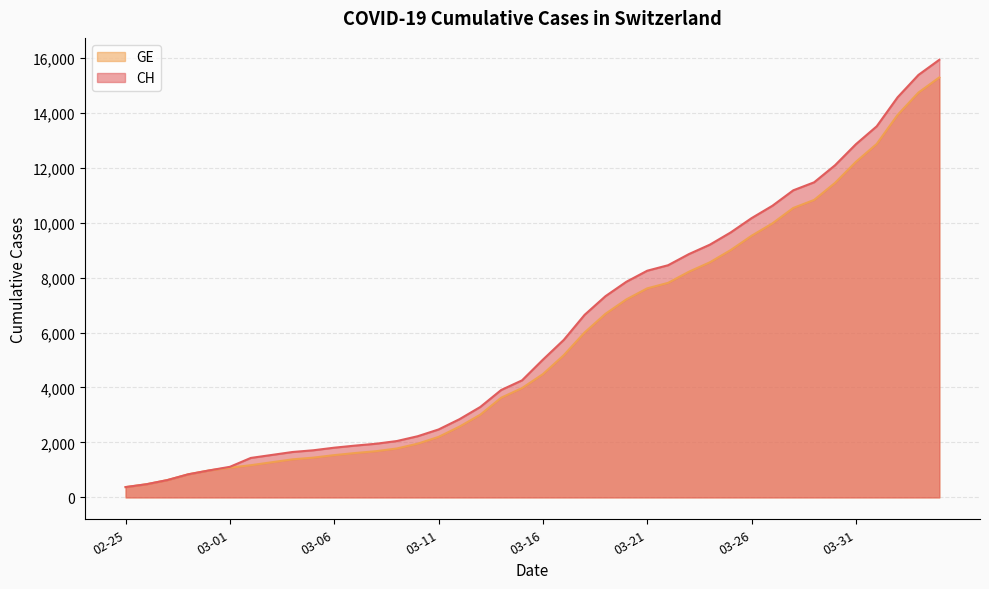

At how many categories does at least one series exceed 1399?

34